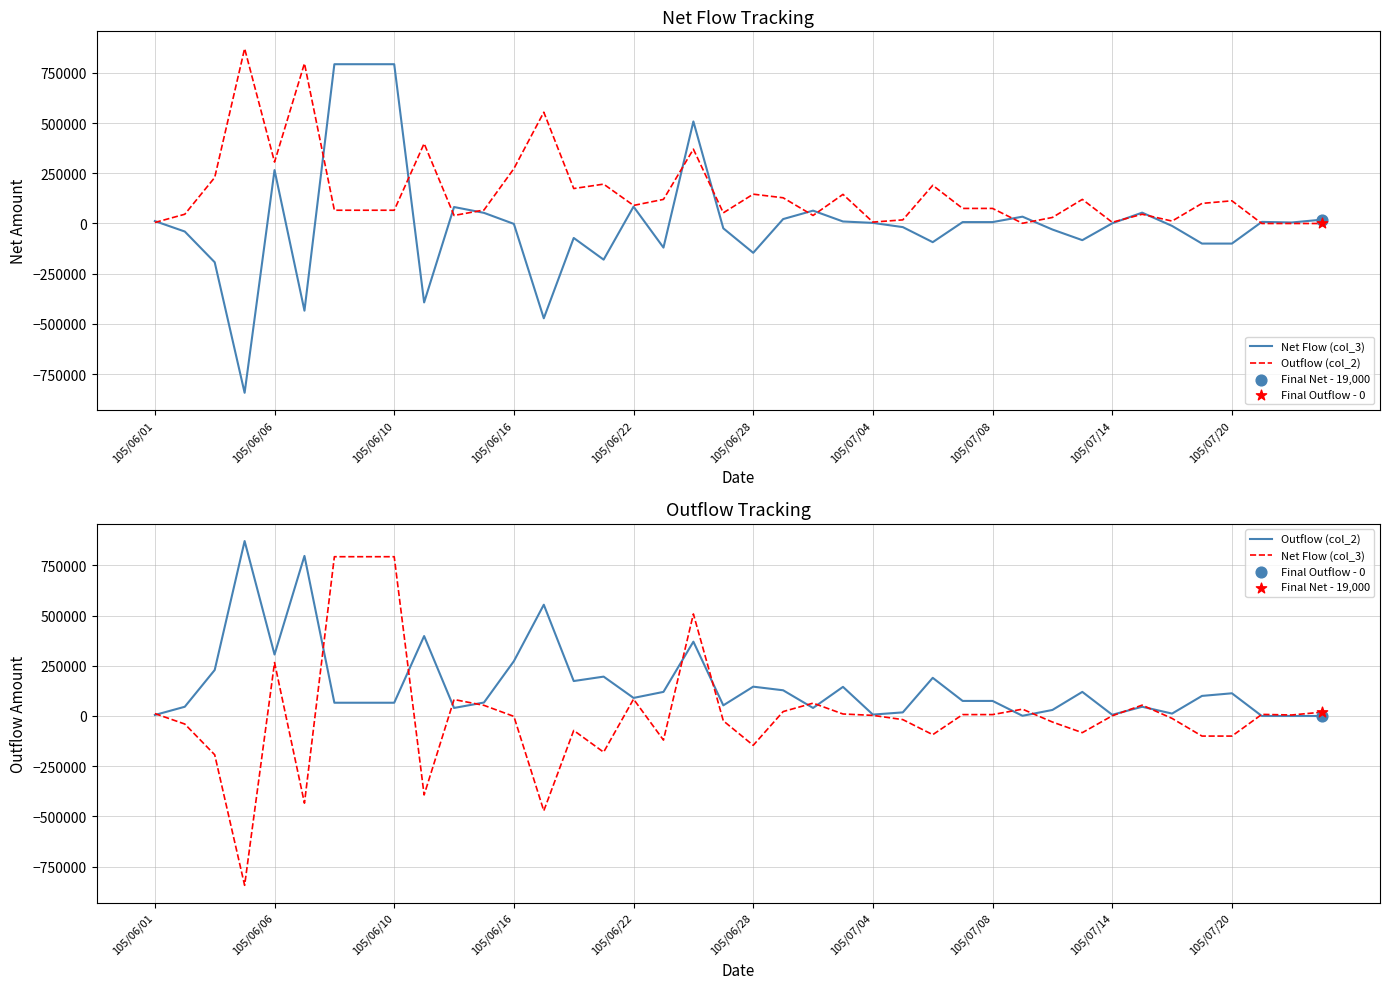

Is the value of Net Flow (col_3) at 105/06/28 greater than the value of Outflow (col_2) at 11?

No